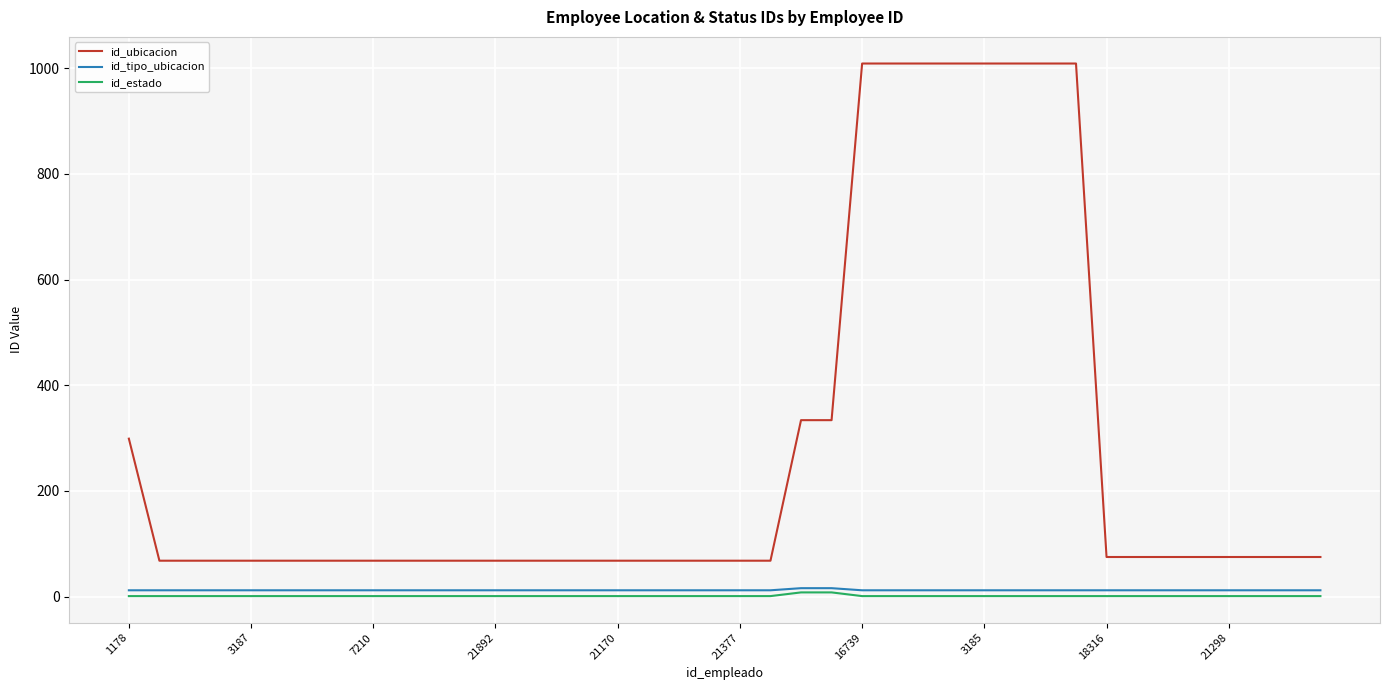

True or false: id_ubicacion and id_tipo_ubicacion cross at least once.

False